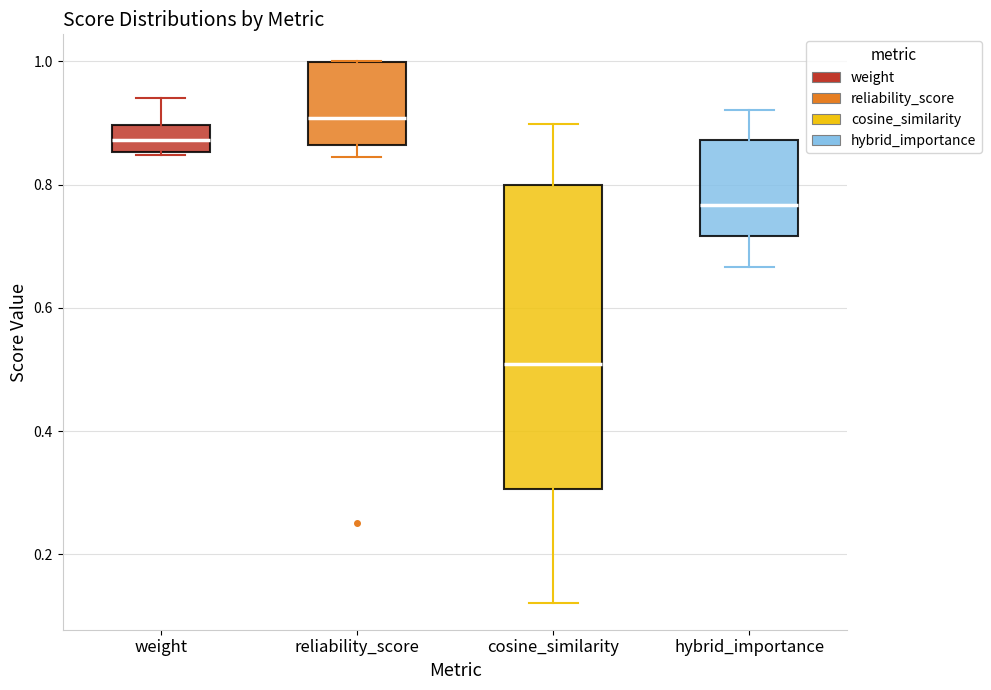

Reading left to right, read every box against the y-axis: the position of its median line, the range the box covers, and the ends of its whiskers. The values are not printed on the chart, so give them approximately, as read against the axis.

weight: median 0.88, box 0.86 to 0.90, whiskers 0.84 to 0.94
reliability_score: median 0.90, box 0.86 to 1.00, whiskers 0.84 to 1.00
cosine_similarity: median 0.50, box 0.30 to 0.80, whiskers 0.12 to 0.90
hybrid_importance: median 0.76, box 0.72 to 0.88, whiskers 0.66 to 0.92